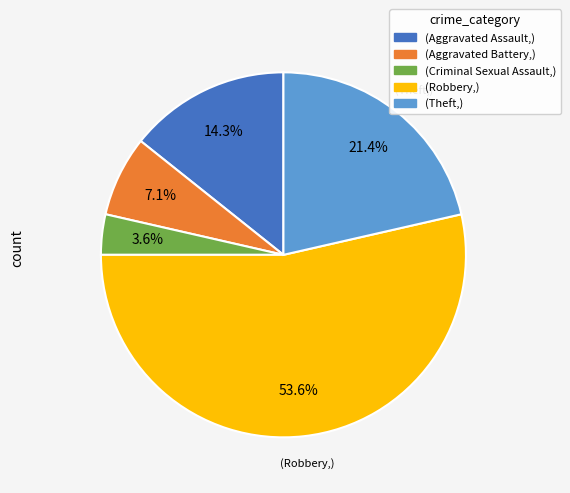

Is there a majority slice in this chart?

Yes